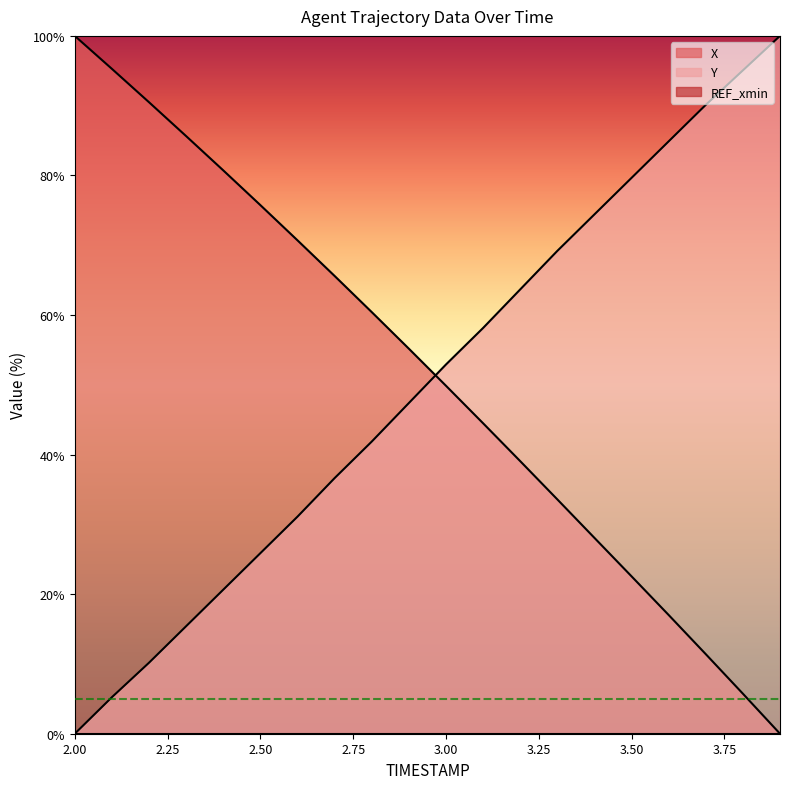

What is the sum of the Y values at 2.6 and 2.4?

51.7